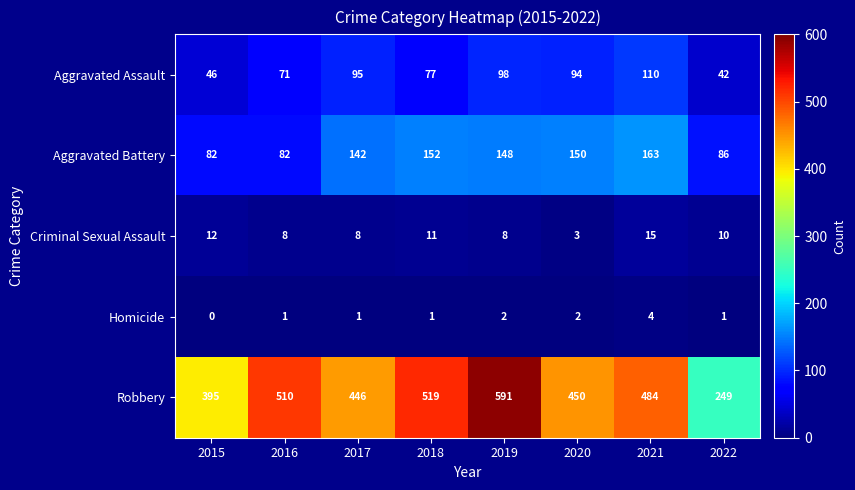

Which series changed the most between 2016 and 2019?

Robbery